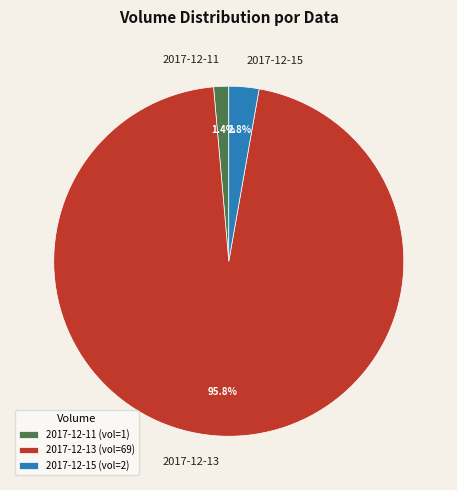

Between 2017-12-15 and 2017-12-11, which is larger?

2017-12-15